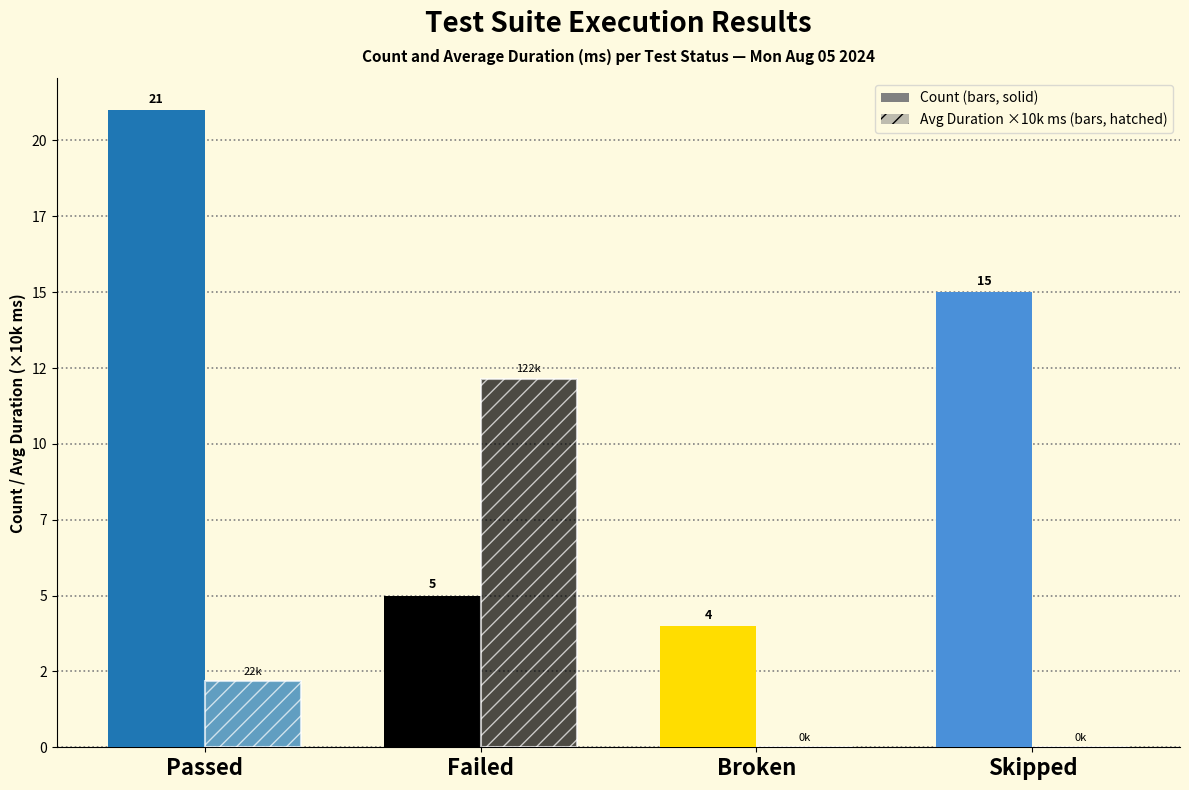

Count the number of categories in the chart.

4